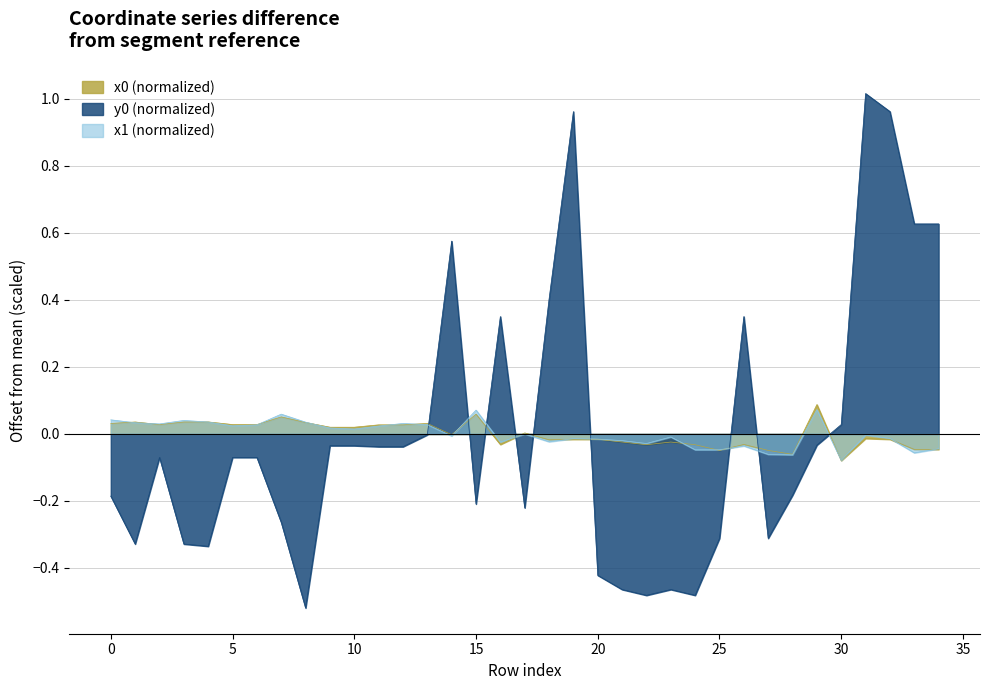

Reading right to left, list all the values displayed in this chart.

x0: 34=-0.0	33=-0.0	32=-0.0	31=-0.0	30=-0.1	29=0.1	28=-0.1	27=-0.0	26=-0.0	25=-0.0	24=-0.0	23=-0.0	22=-0.0	21=-0.0	20=-0.0	19=-0.0	18=-0.0	17=0.0	16=-0.0	15=0.1	14=-0.0	13=0.0	12=0.0	11=0.0	10=0.0	9=0.0	8=0.0	7=0.1	6=0.0	5=0.0	4=0.0	3=0.0	2=0.0	1=0.0	0=0.0
y0: 34=0.6	33=0.6	32=1.0	31=1.0	30=0.0	29=-0.0	28=-0.2	27=-0.3	26=0.4	25=-0.3	24=-0.5	23=-0.5	22=-0.5	21=-0.5	20=-0.4	19=1.0	18=0.4	17=-0.2	16=0.4	15=-0.2	14=0.6	13=-0.0	12=-0.0	11=-0.0	10=-0.0	9=-0.0	8=-0.5	7=-0.3	6=-0.1	5=-0.1	4=-0.3	3=-0.3	2=-0.1	1=-0.3	0=-0.2
x1: 34=-0.0	33=-0.1	32=-0.0	31=-0.0	30=-0.1	29=0.1	28=-0.1	27=-0.1	26=-0.0	25=-0.0	24=-0.0	23=-0.0	22=-0.0	21=-0.0	20=-0.0	19=-0.0	18=-0.0	17=0.0	16=-0.0	15=0.1	14=-0.0	13=0.0	12=0.0	11=0.0	10=0.0	9=0.0	8=0.0	7=0.1	6=0.0	5=0.0	4=0.0	3=0.0	2=0.0	1=0.0	0=0.0